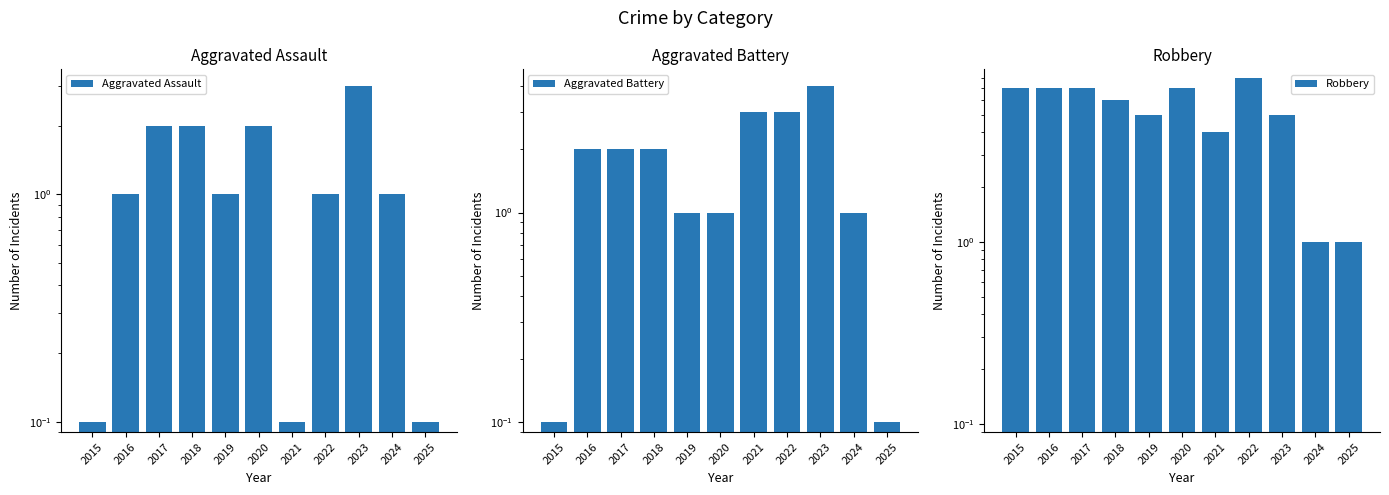

Does the chart contain any negative values?

No